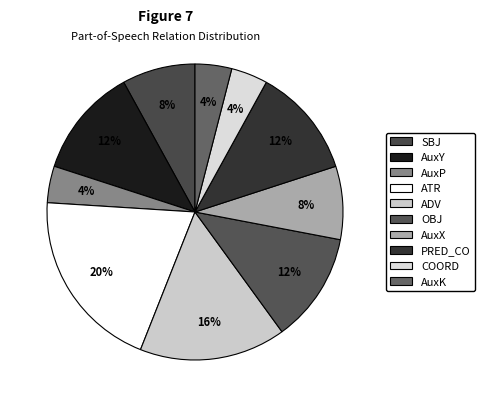

To the nearest percent, what is the combined percentage of AuxP and COORD?

8%